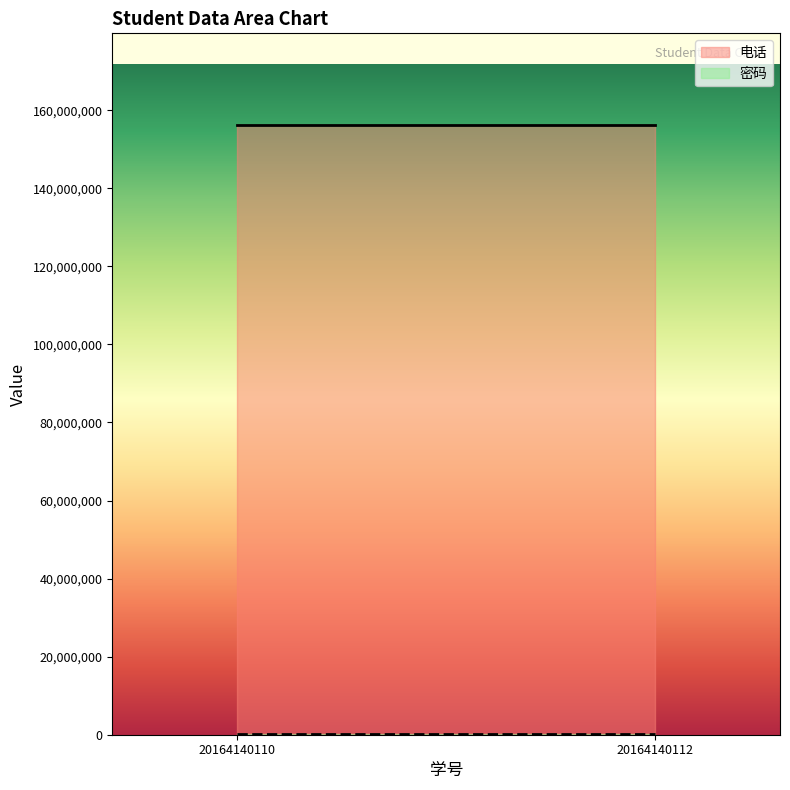

What is the maximum value shown in the chart?

156257386